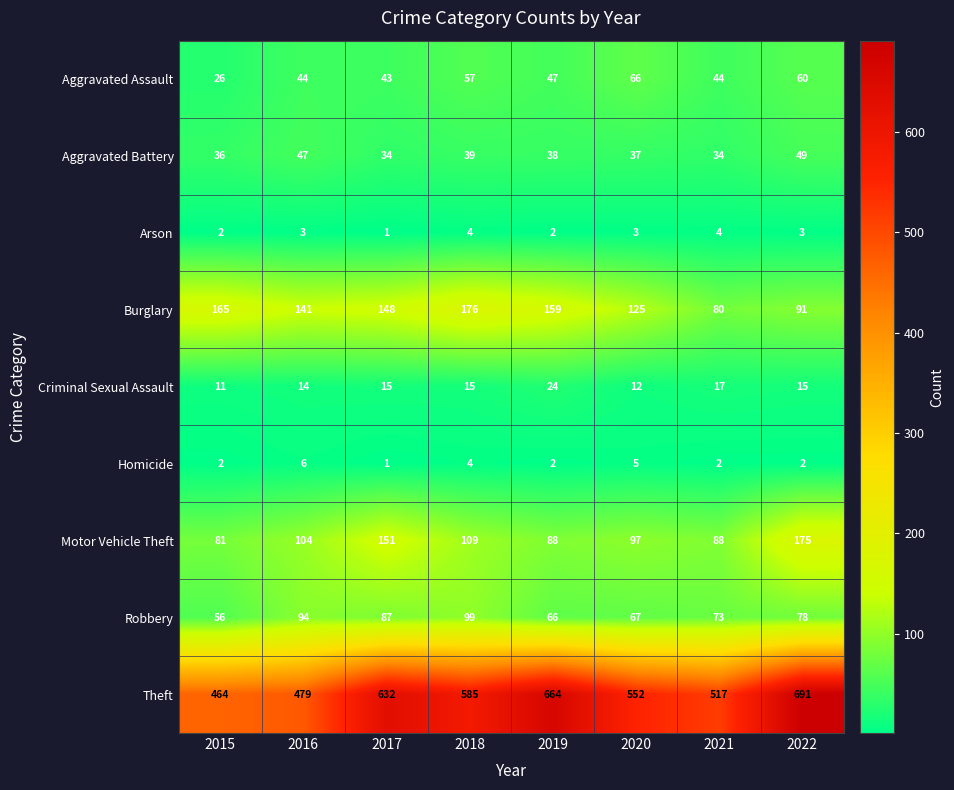

What is the spread (max minus min) of values at 2017?

631